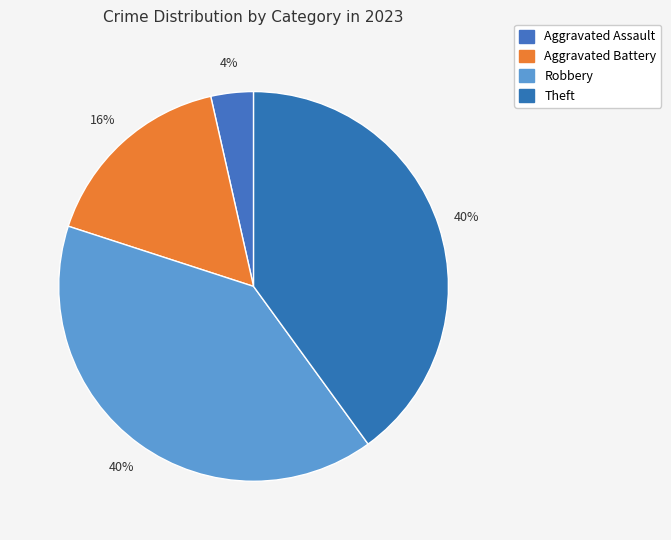

How many segments does this pie chart have?

4